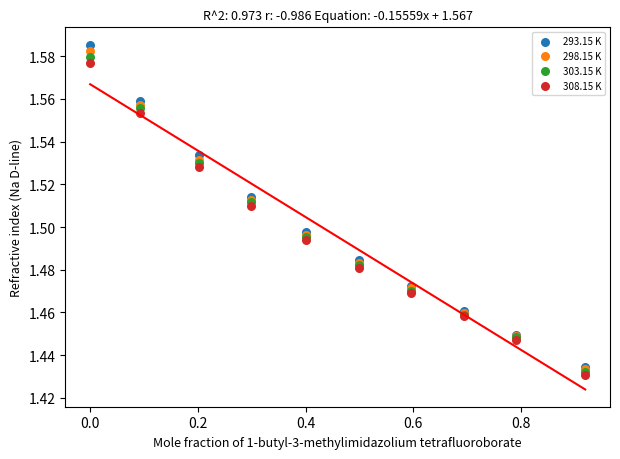

Which series has the largest Y range (max minus min)?

293.15 K